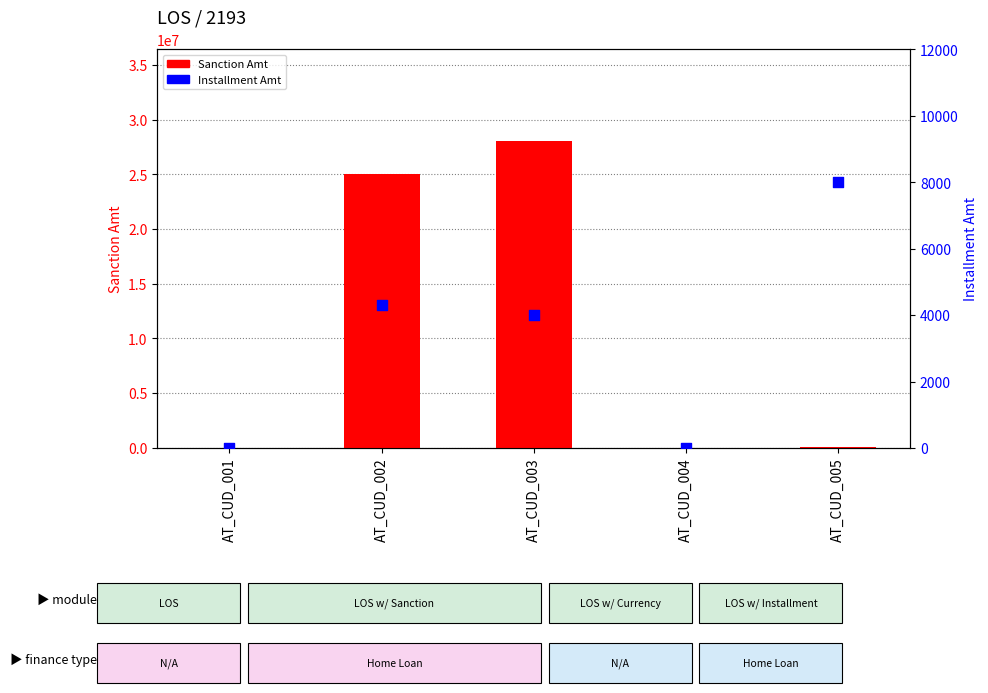

At which category is the sum across all series the highest?

AT_CUD_003